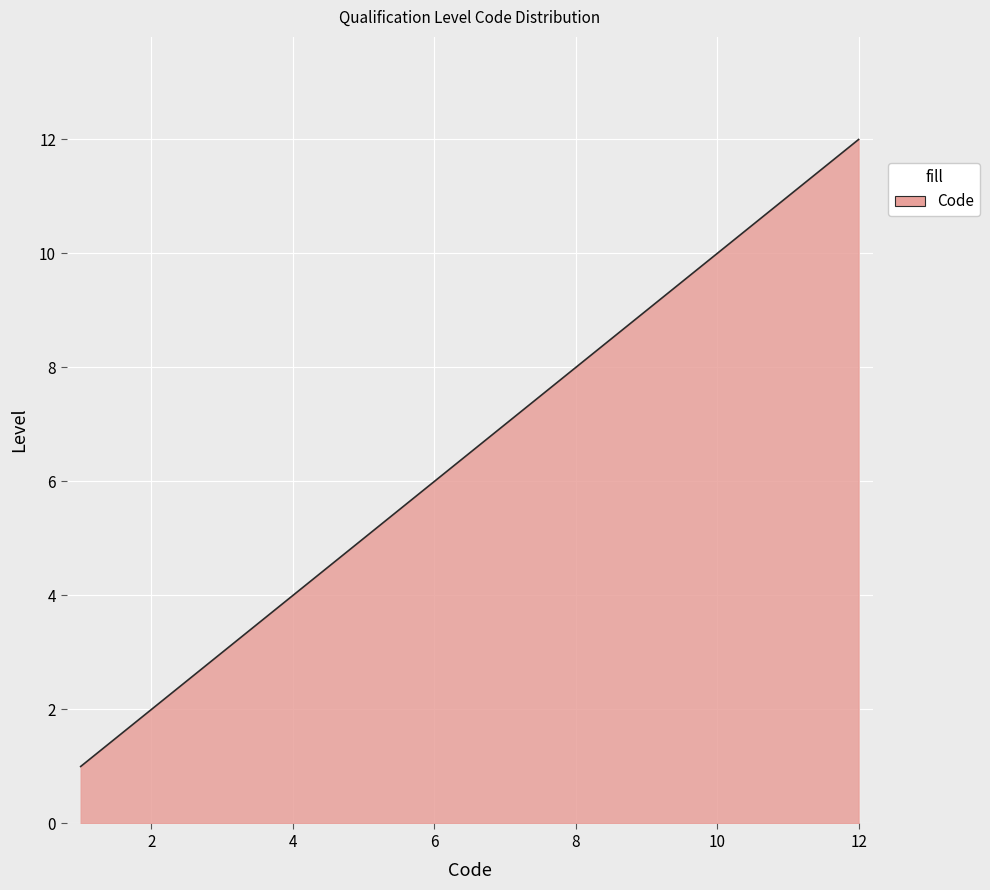

What is the difference between the maximum and minimum values?

11.0